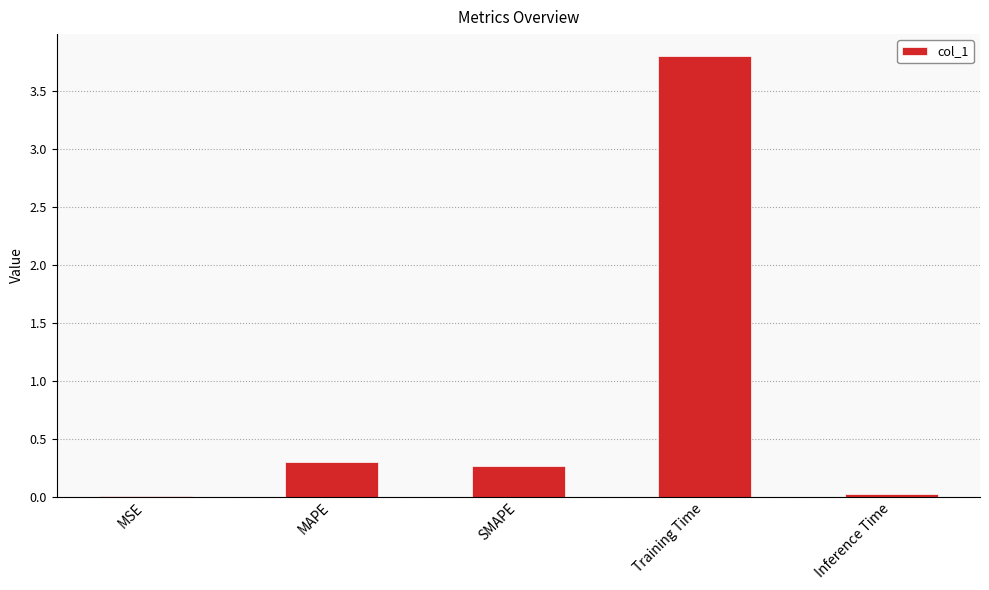

What is the sum of all values?

4.4